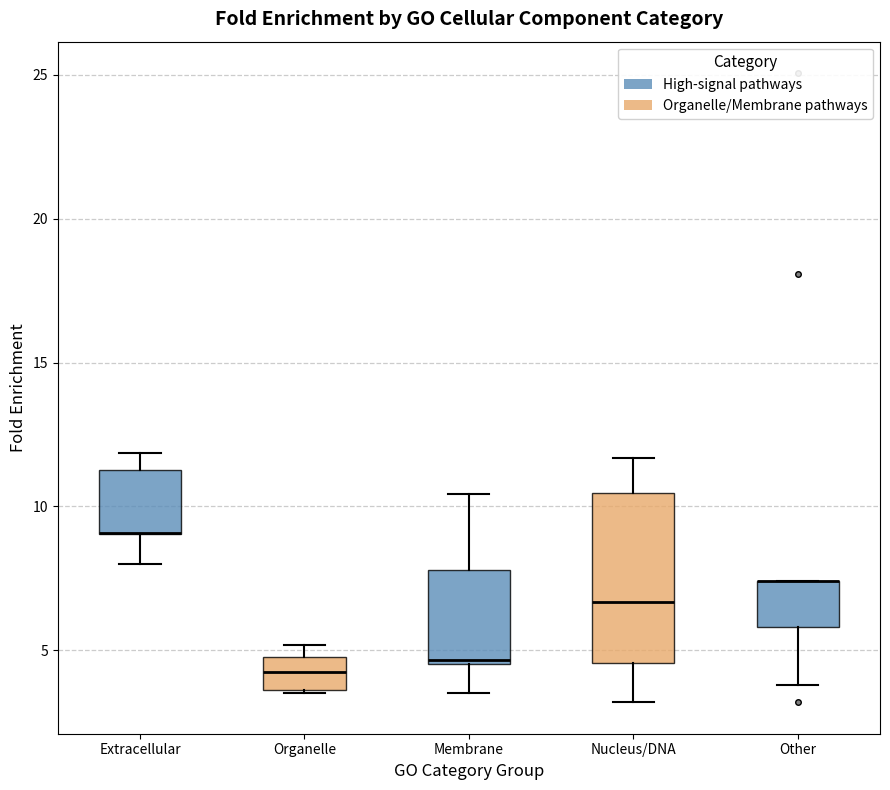

Comparing the boxes themselves (not the whiskers), which one is the tallest?

Nucleus/DNA